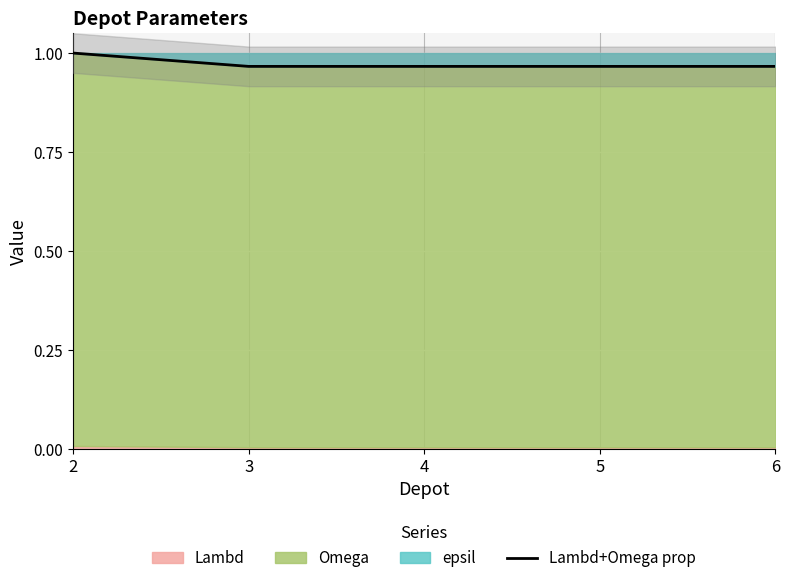

Reading right to left, transcribe all the data shown in this chart.

6=1.0	5=1.0	4=1.0	3=1.0	2=1.0